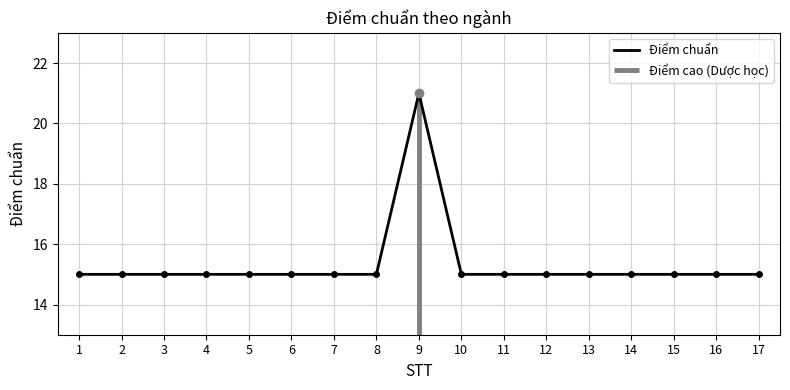

What is the maximum value shown in the chart?

21